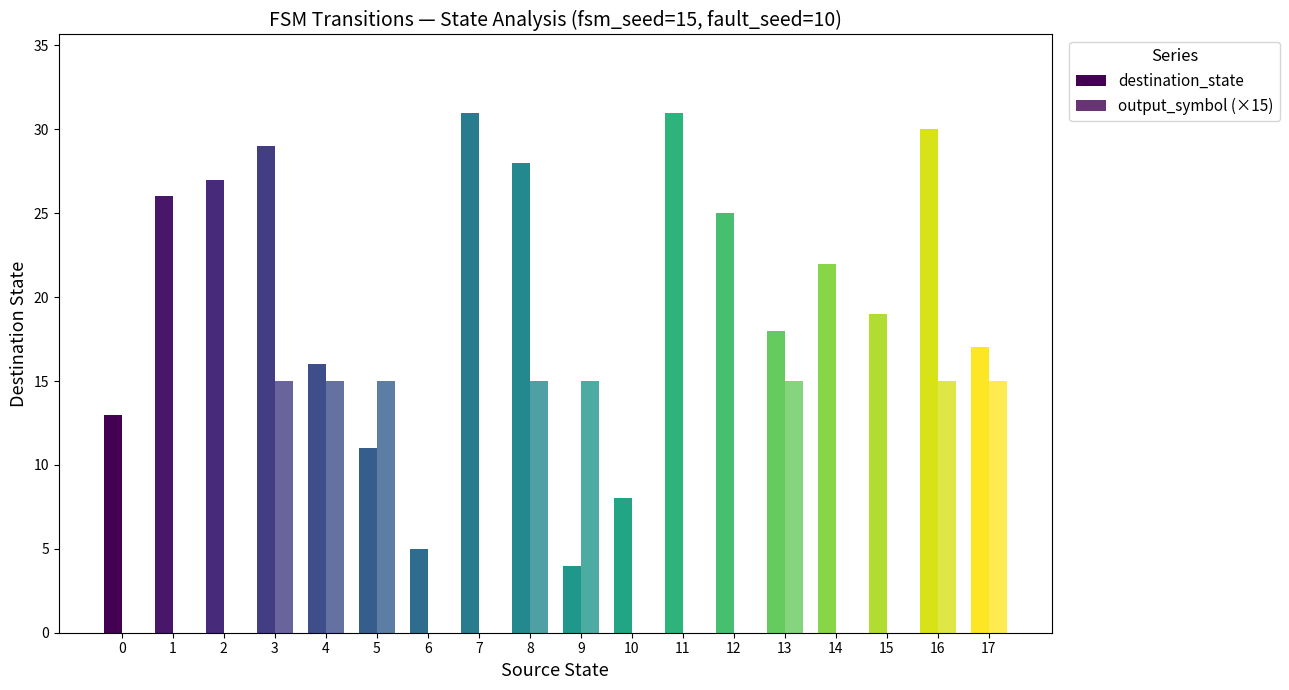

What is the sum of all destination_state values?

360